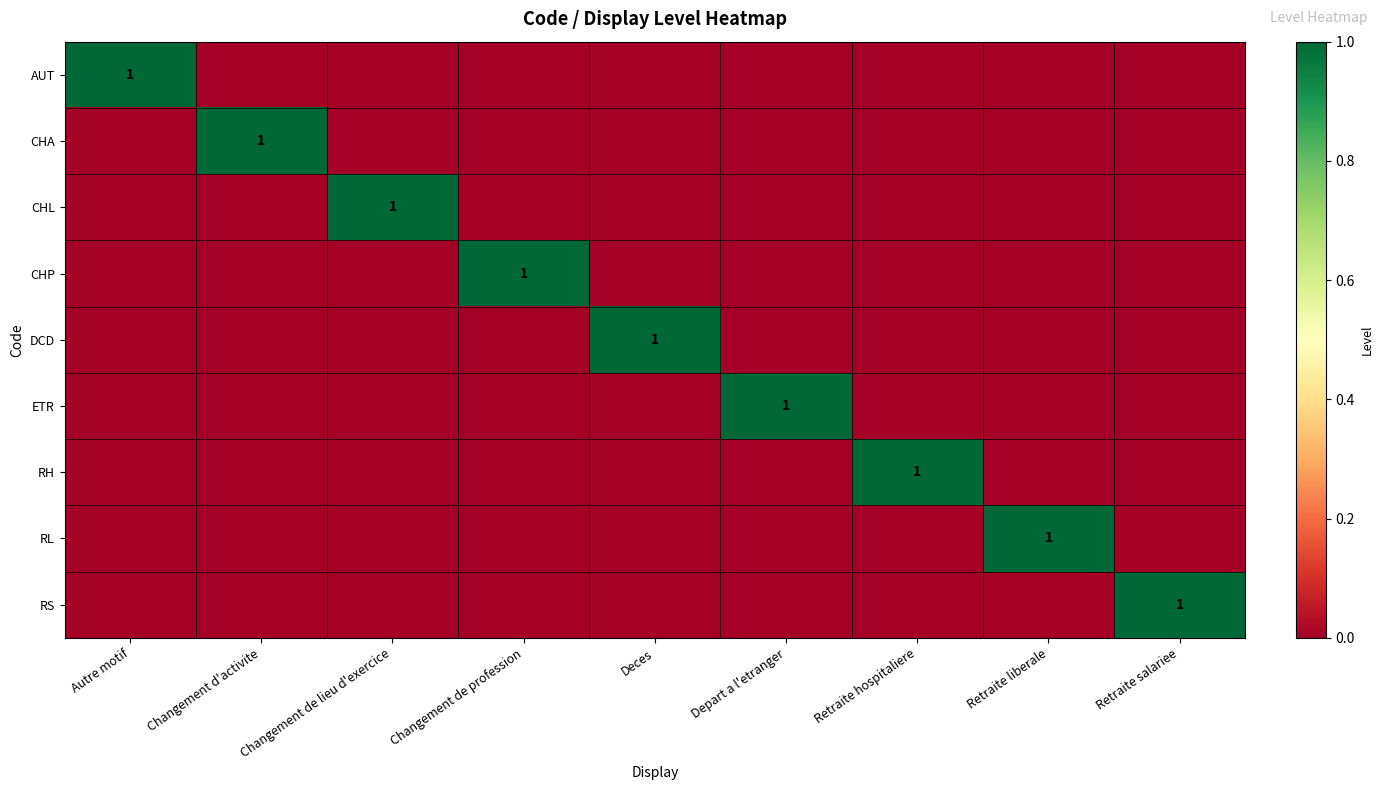

Count the number of categories in the chart.

9